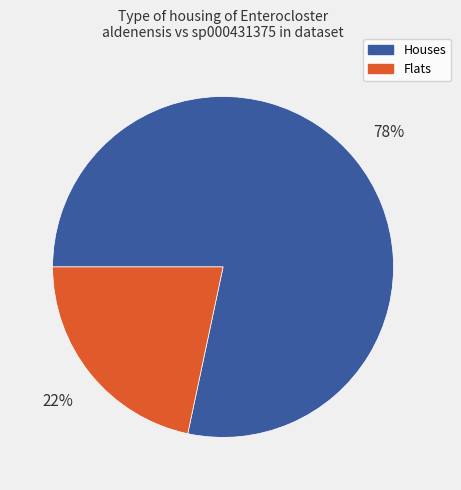

To the nearest percent, what portion does Houses represent?

78%